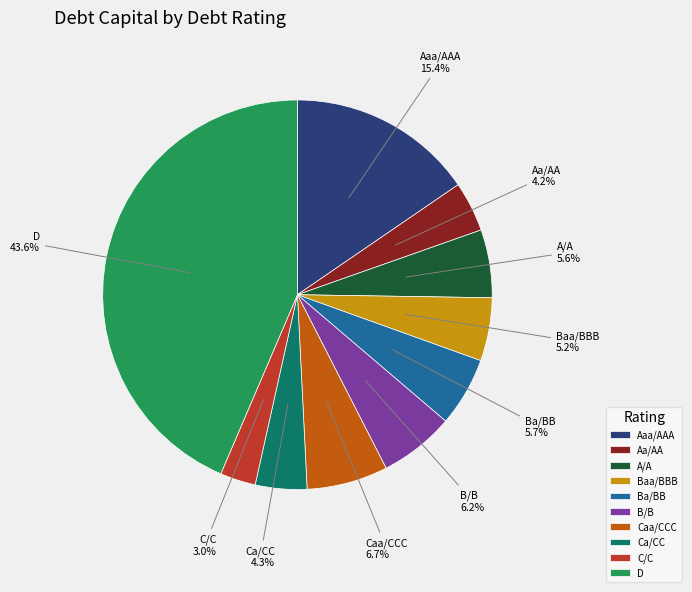

Does any single category account for the majority?

No